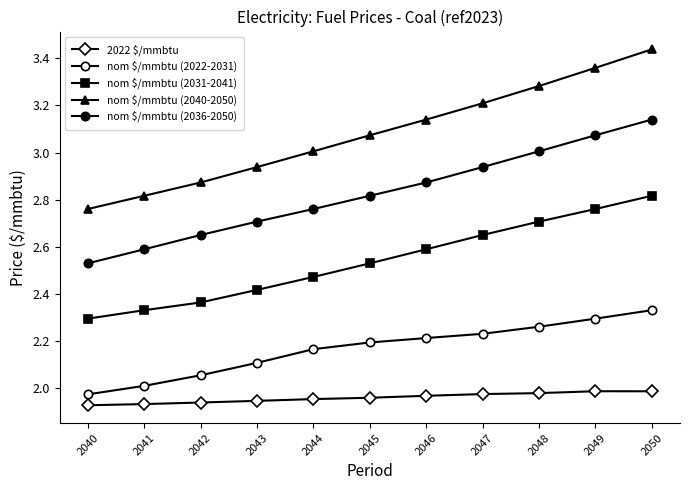

Reading left to right, what are all the values shown in this chart?

2022 $/mmbtu: 2040=1.9	2041=1.9	2042=1.9	2043=1.9	2044=2.0	2045=2.0	2046=2.0	2047=2.0	2048=2.0	2049=2.0	2050=2.0
nom $/mmbtu (2022-2031): 2040=2.0	2041=2.0	2042=2.1	2043=2.1	2044=2.2	2045=2.2	2046=2.2	2047=2.2	2048=2.3	2049=2.3	2050=2.3
nom $/mmbtu (2031-2041): 2040=2.3	2041=2.3	2042=2.4	2043=2.4	2044=2.5	2045=2.5	2046=2.6	2047=2.6	2048=2.7	2049=2.8	2050=2.8
nom $/mmbtu (2040-2050): 2040=2.8	2041=2.8	2042=2.9	2043=2.9	2044=3.0	2045=3.1	2046=3.1	2047=3.2	2048=3.3	2049=3.4	2050=3.4
nom $/mmbtu (2036-2050): 2040=2.5	2041=2.6	2042=2.6	2043=2.7	2044=2.8	2045=2.8	2046=2.9	2047=2.9	2048=3.0	2049=3.1	2050=3.1